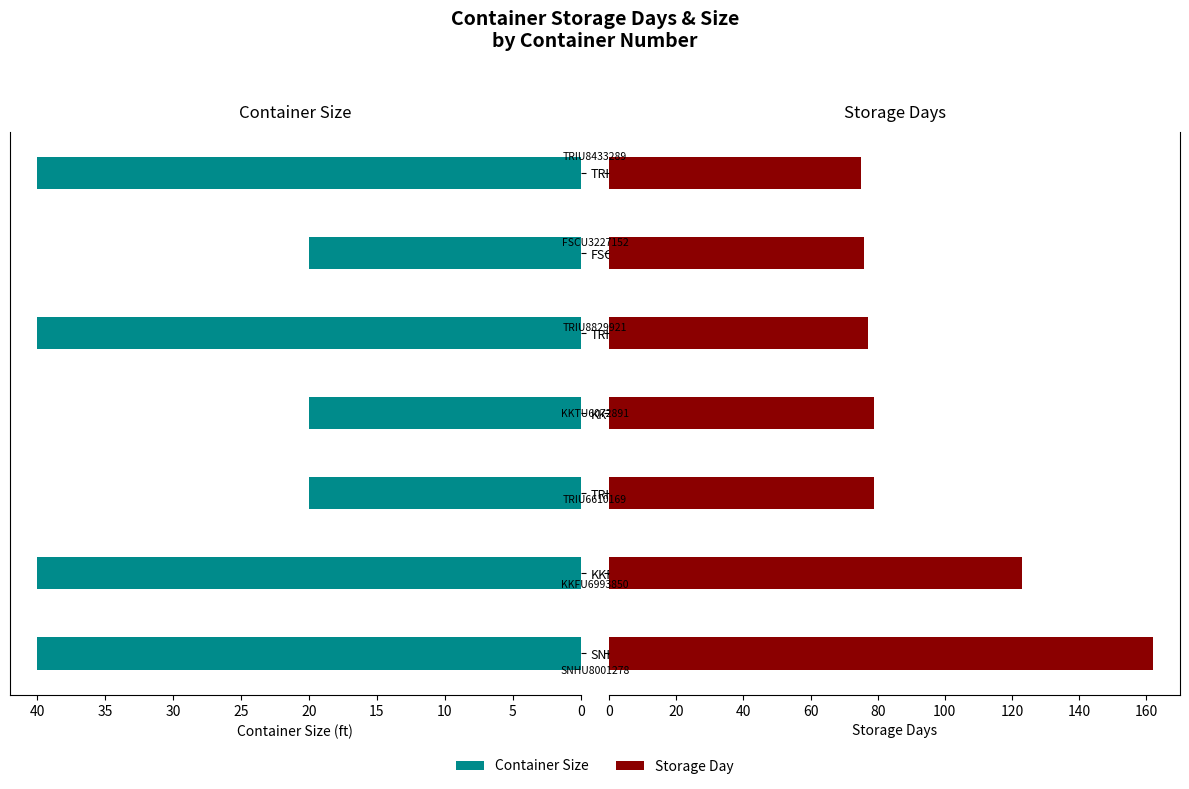

What is the approximate value of Storage Day at TRIU6610169?

79